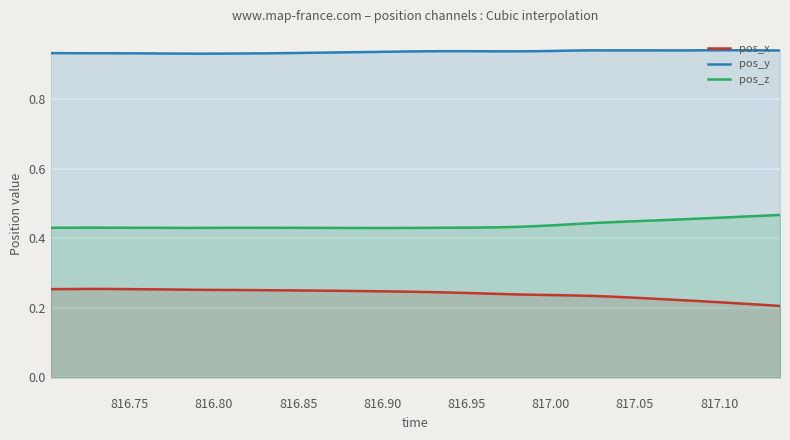

What are all the series names shown in the legend?

pos_x, pos_y, pos_z